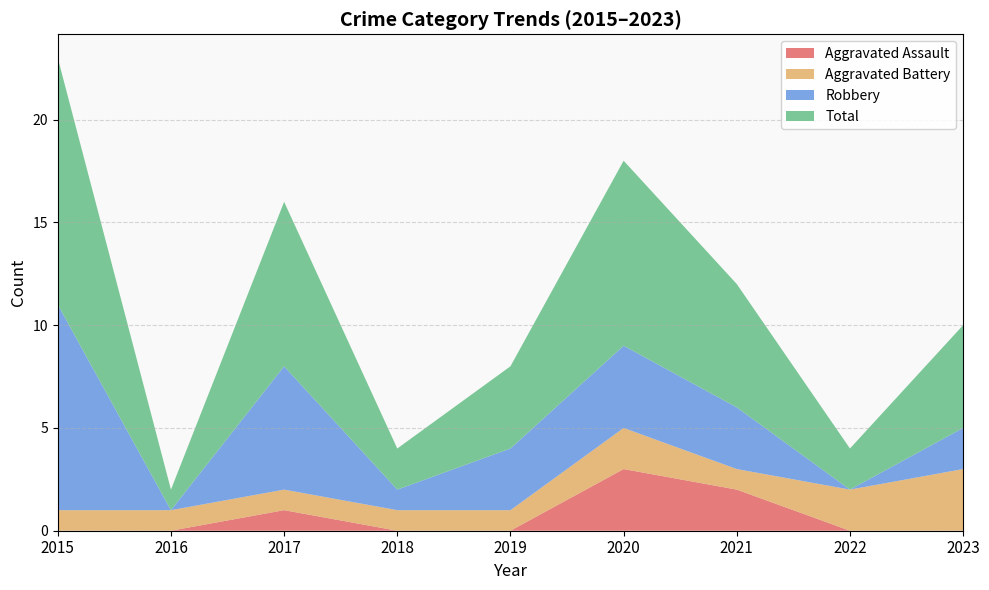

Reading right to left, transcribe all the data shown in this chart.

Aggravated Assault: 2023=0	2022=0	2021=2	2020=3	2019=0	2018=0	2017=1	2016=0	2015=0
Aggravated Battery: 2023=3	2022=2	2021=1	2020=2	2019=1	2018=1	2017=1	2016=1	2015=1
Robbery: 2023=2	2022=0	2021=3	2020=4	2019=3	2018=1	2017=6	2016=0	2015=10
Total: 2023=5	2022=2	2021=6	2020=9	2019=4	2018=2	2017=8	2016=1	2015=12